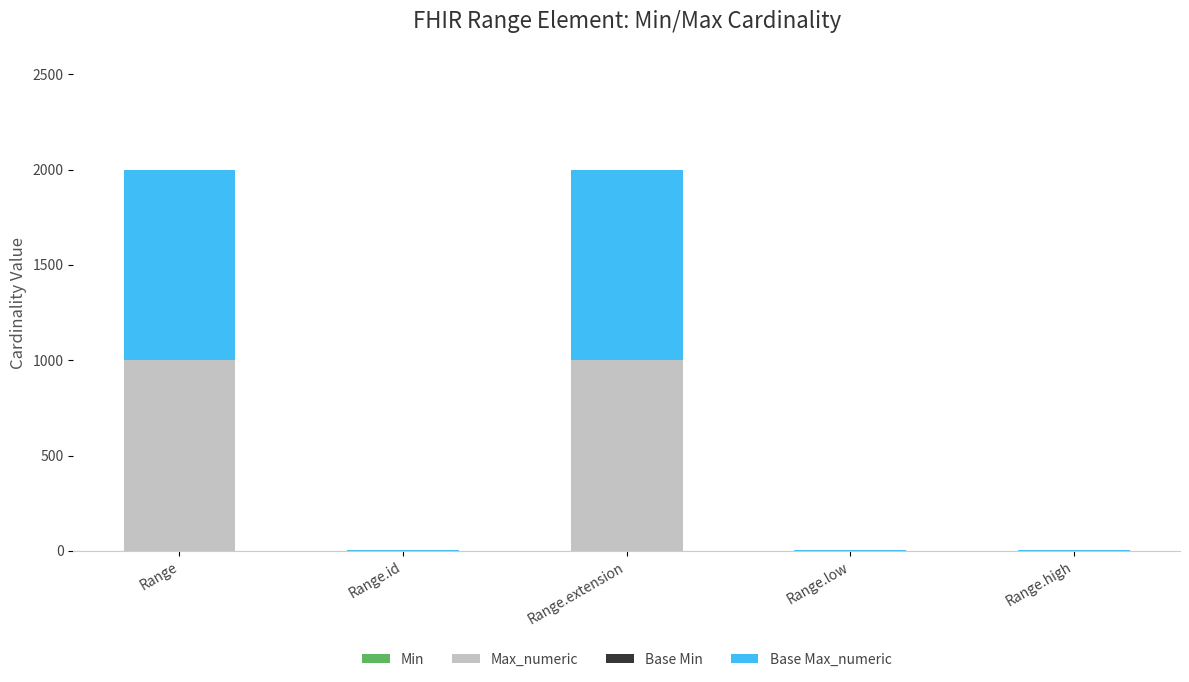

What is the sum of all Max_numeric values?

2001